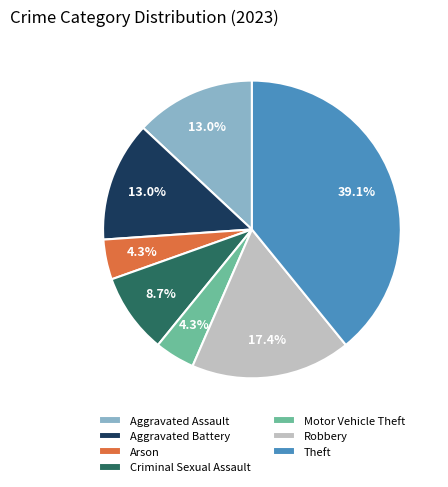

To the nearest percent, what percentage of the pie is Arson?

4%